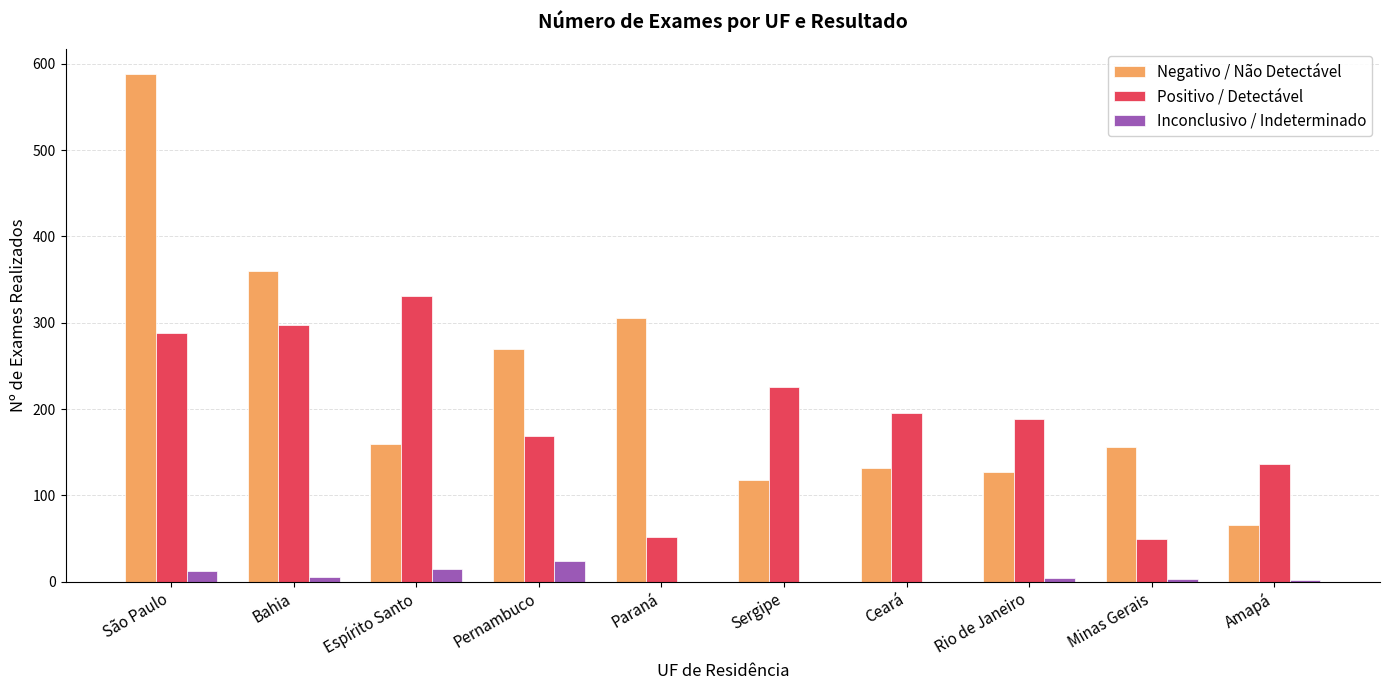

What are all the series names shown in the legend?

Negativo / Não Detectável, Positivo / Detectável, Inconclusivo / Indeterminado